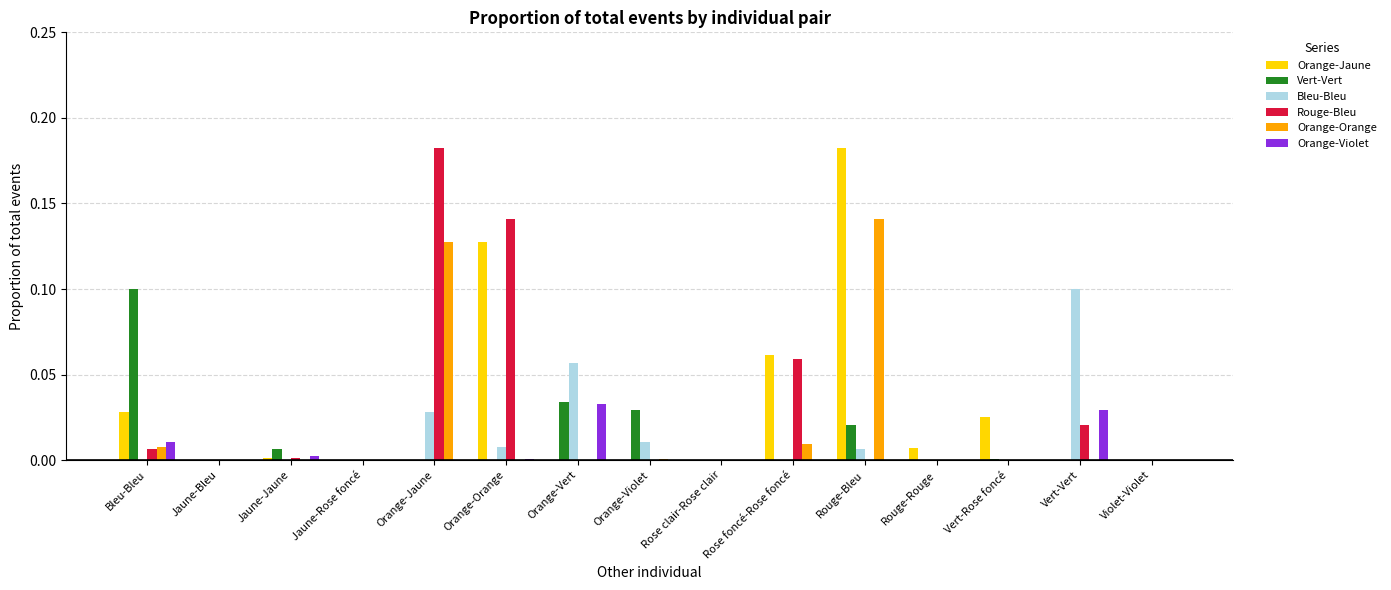

What is the sum of all Rouge-Bleu values?

0.4